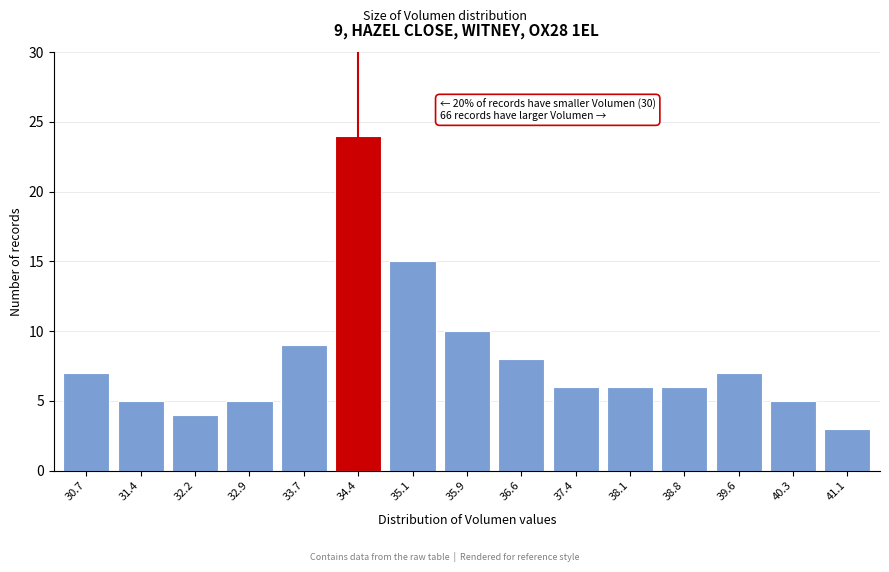

Reading left to right, list all the values displayed in this chart.

30.7=7	31.4=5	32.2=4	32.9=5	33.7=9	34.4=24	35.1=15	35.9=10	36.6=8	37.4=6	38.1=6	38.8=6	39.6=7	40.3=5	41.1=3